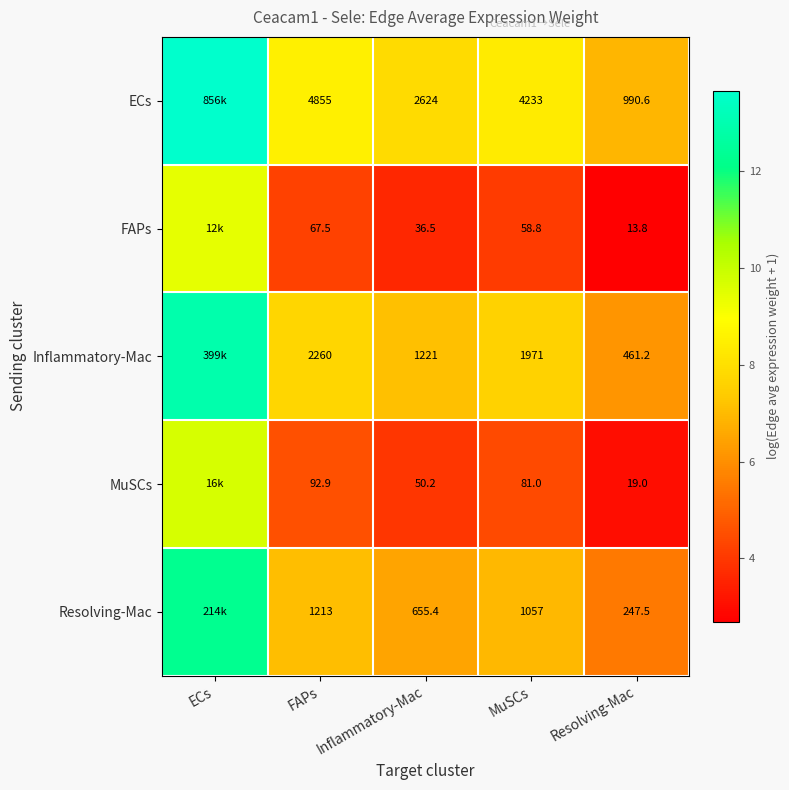

Is the value of Resolving-Mac at MuSCs greater than the value of ECs at MuSCs?

No